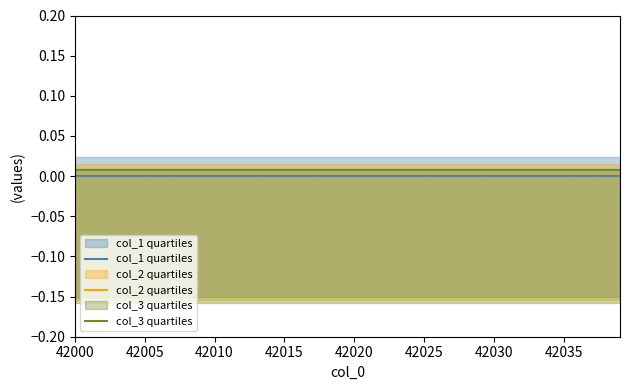

What are all the series names shown in the legend?

col_1 quartiles, col_2 quartiles, col_3 quartiles